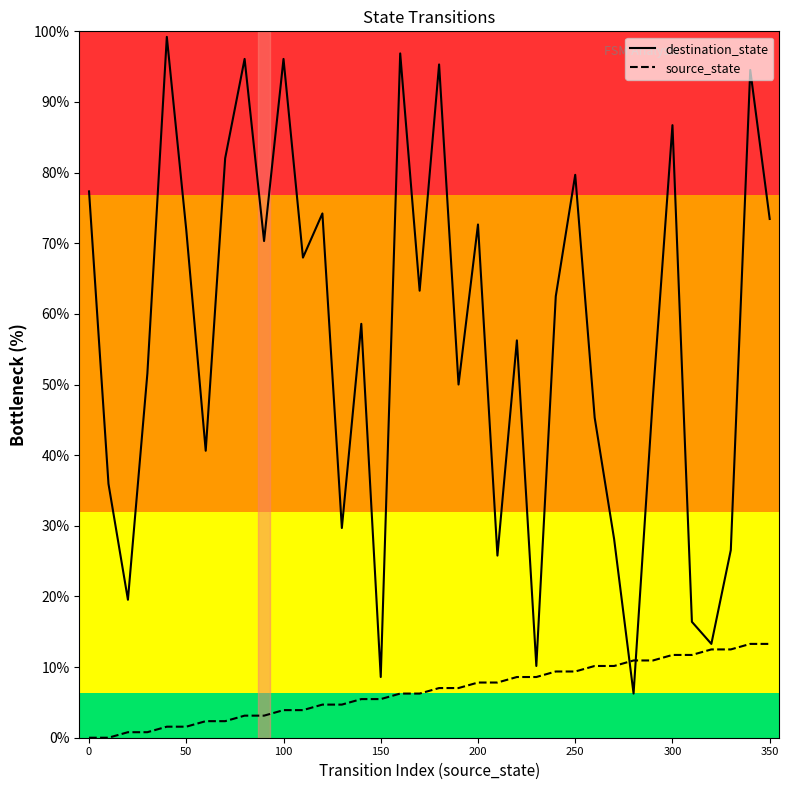

True or false: destination_state has more than 1 points higher than both neighbors.

True